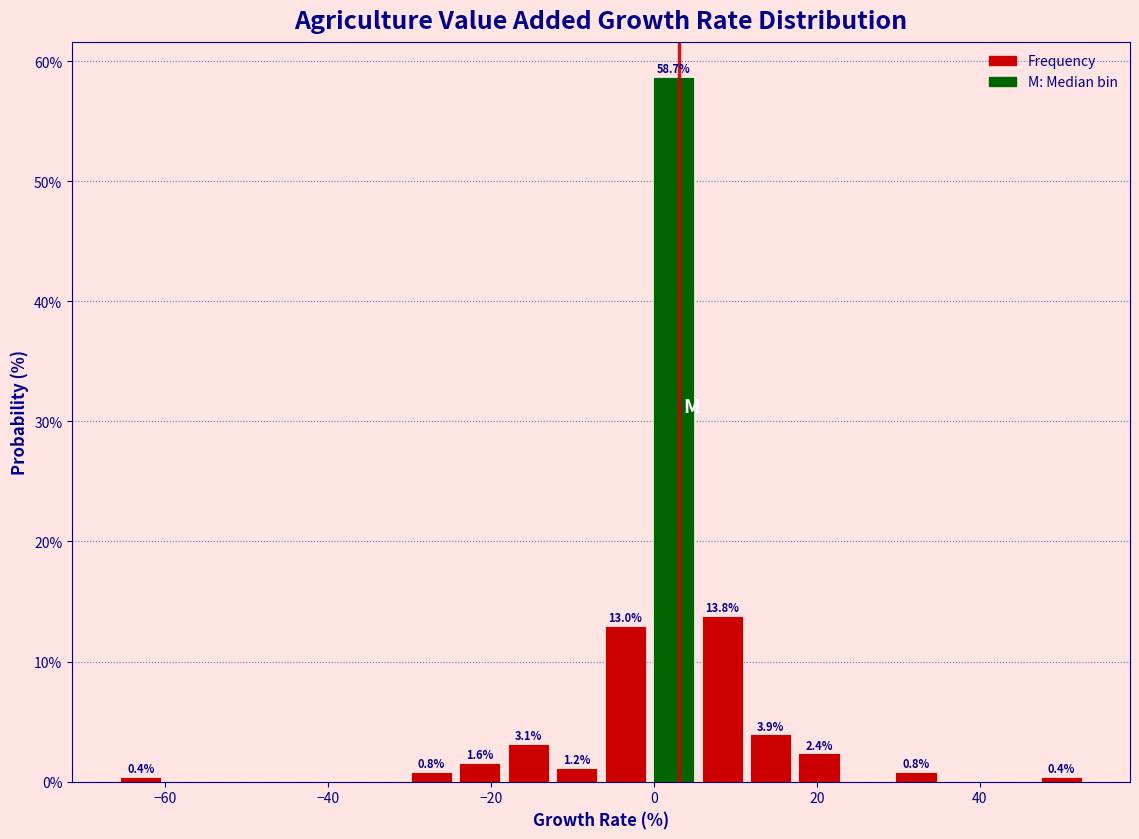

Read against the x-axis, roughly where is the centre of the tallest bar?

2